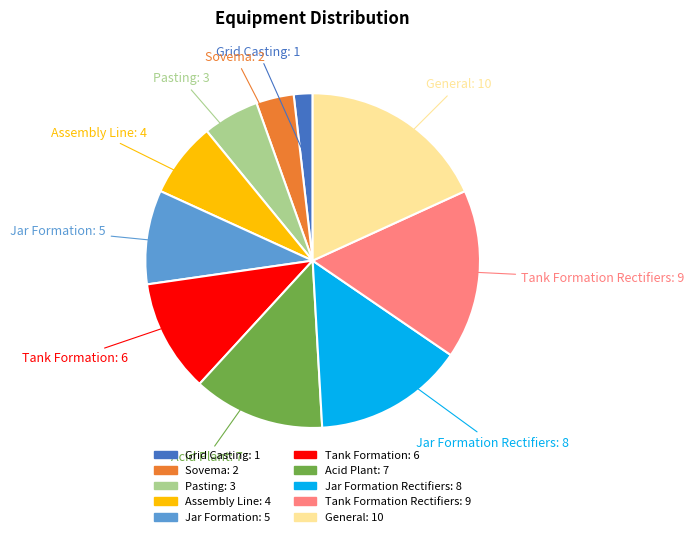

Between Assembly Line and General, which is larger?

General